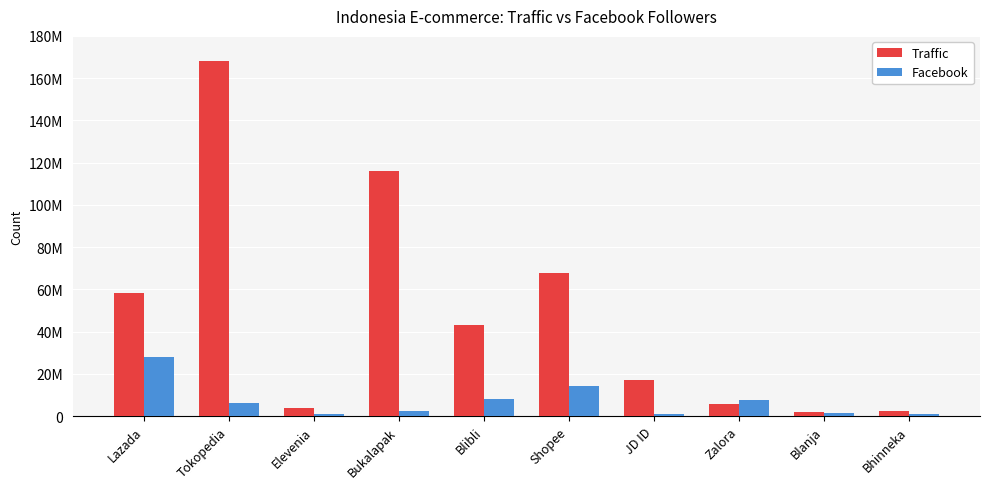

Is the value of Facebook at Zalora greater than the value of Traffic at Blanja?

Yes